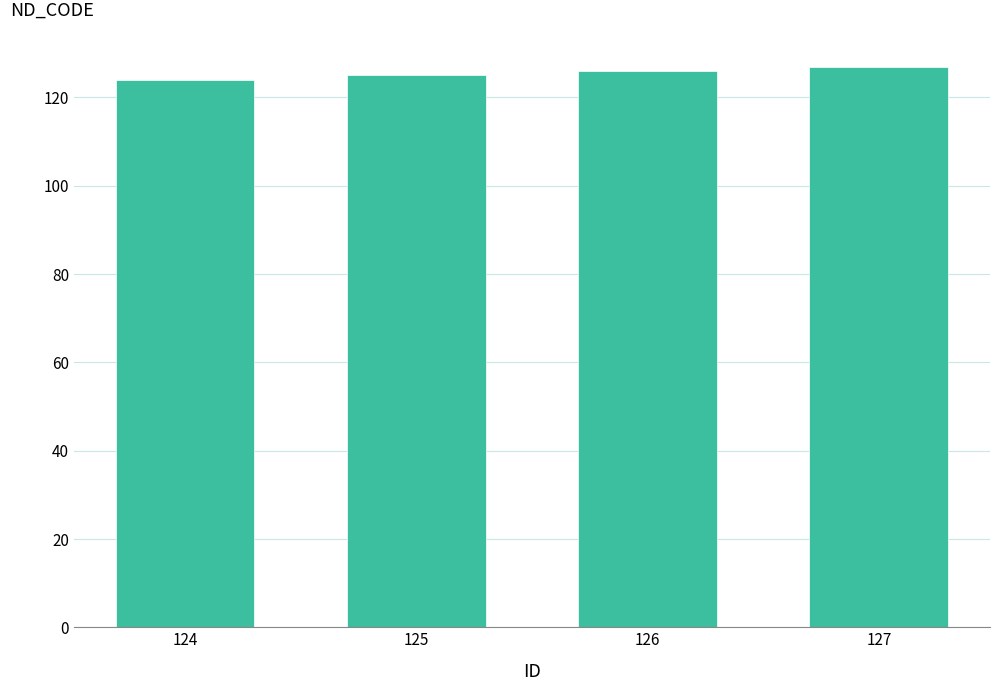

True or false: the data shows 125 at 125.

True